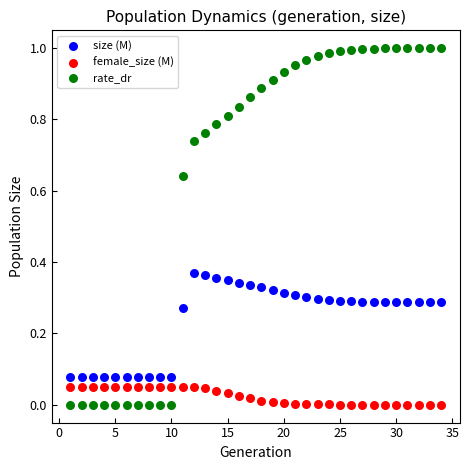

Which series contains the highest Y value?

rate_dr